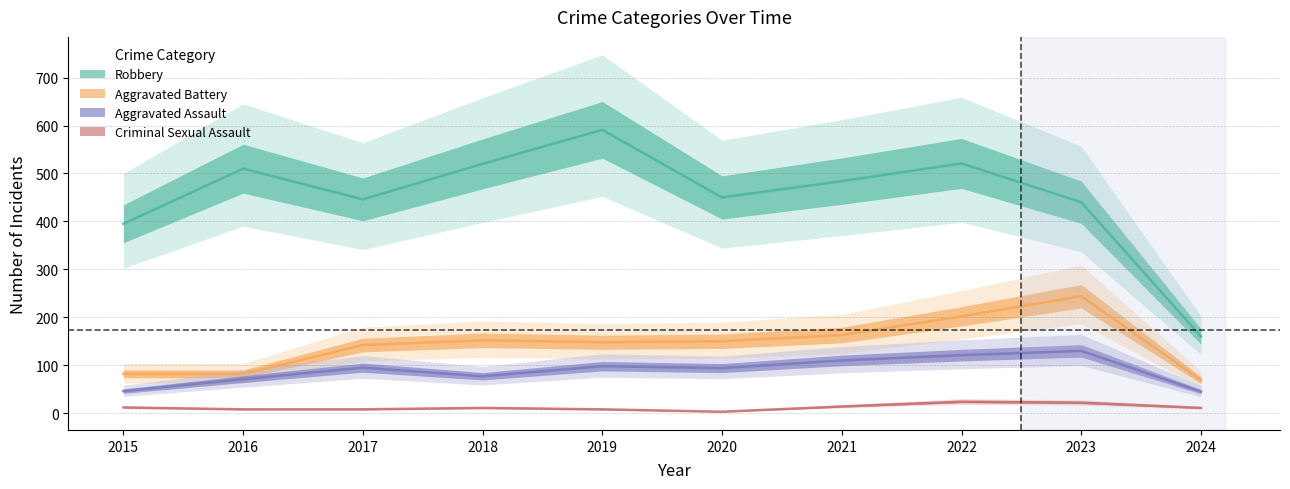

The value of Robbery at 2023 is 154. True or false?

False